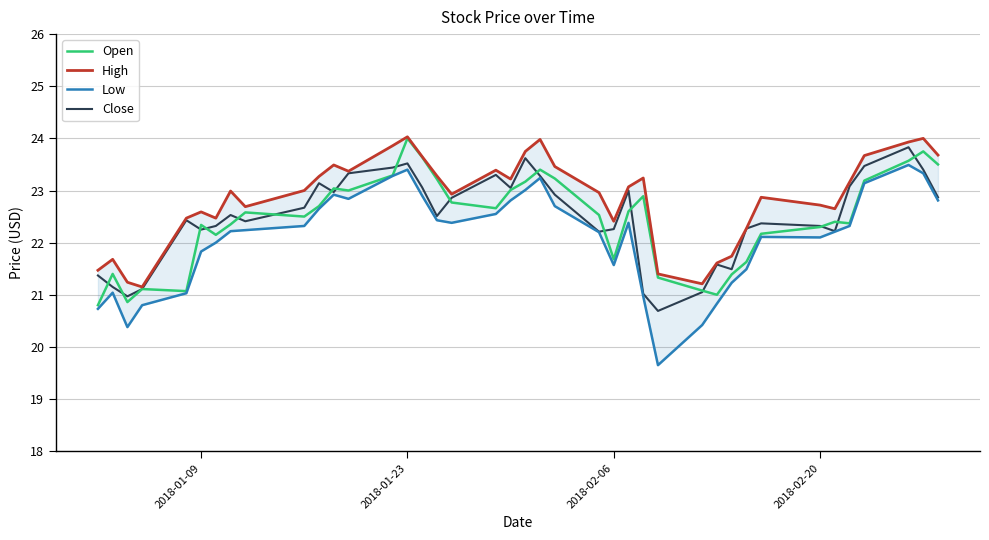

What is the highest value of the Close series?

23.8